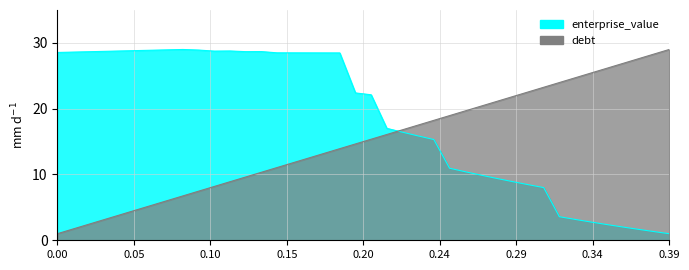

At which category is the sum across all series the highest?

0.18